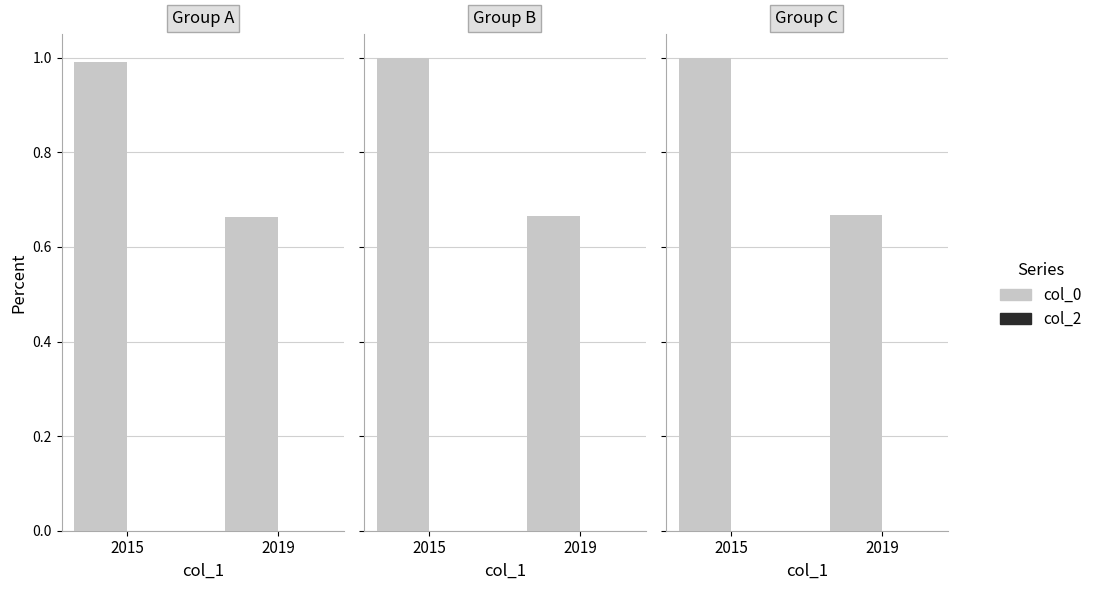

How many values in the col_0 series are below 1?

1